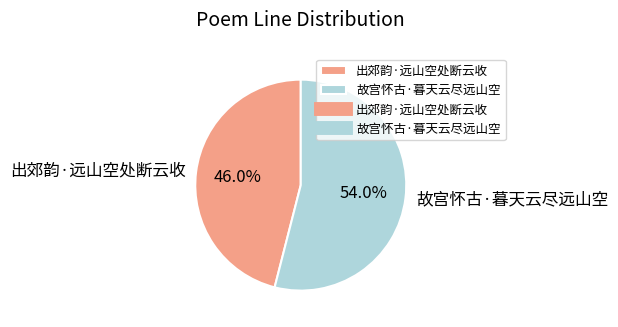

Between 故宫怀古·暮天云尽远山空 and 出郊韵·远山空处断云收, which is larger?

故宫怀古·暮天云尽远山空